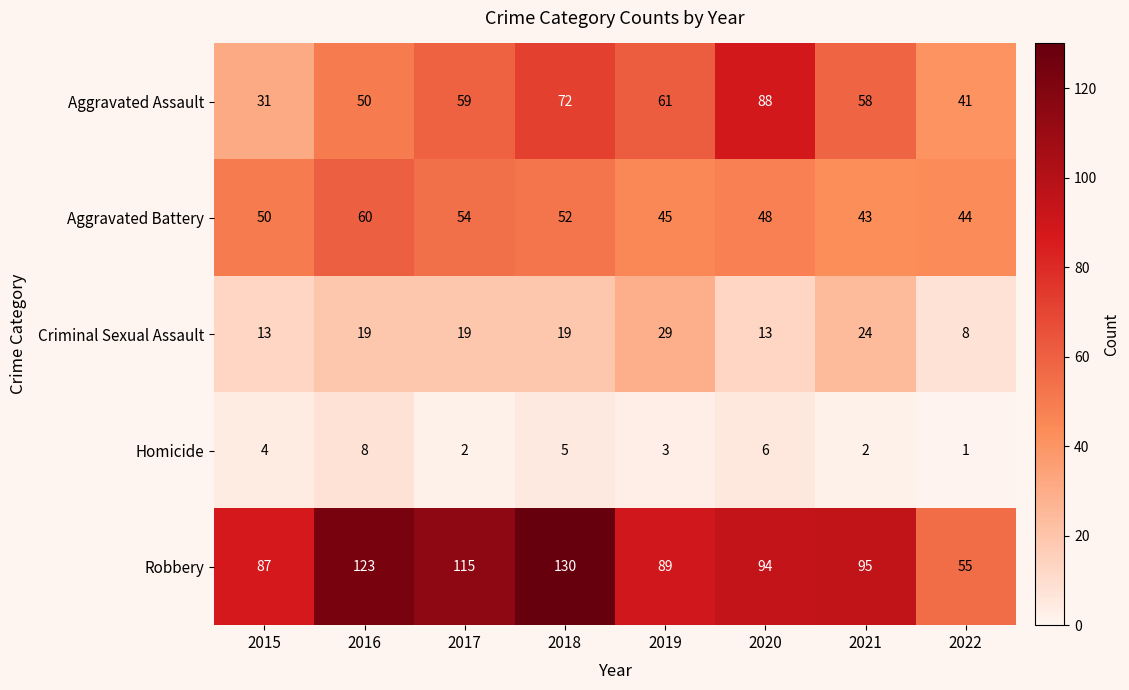

What is the difference between the Aggravated Battery values at 2018 and 2019?

7